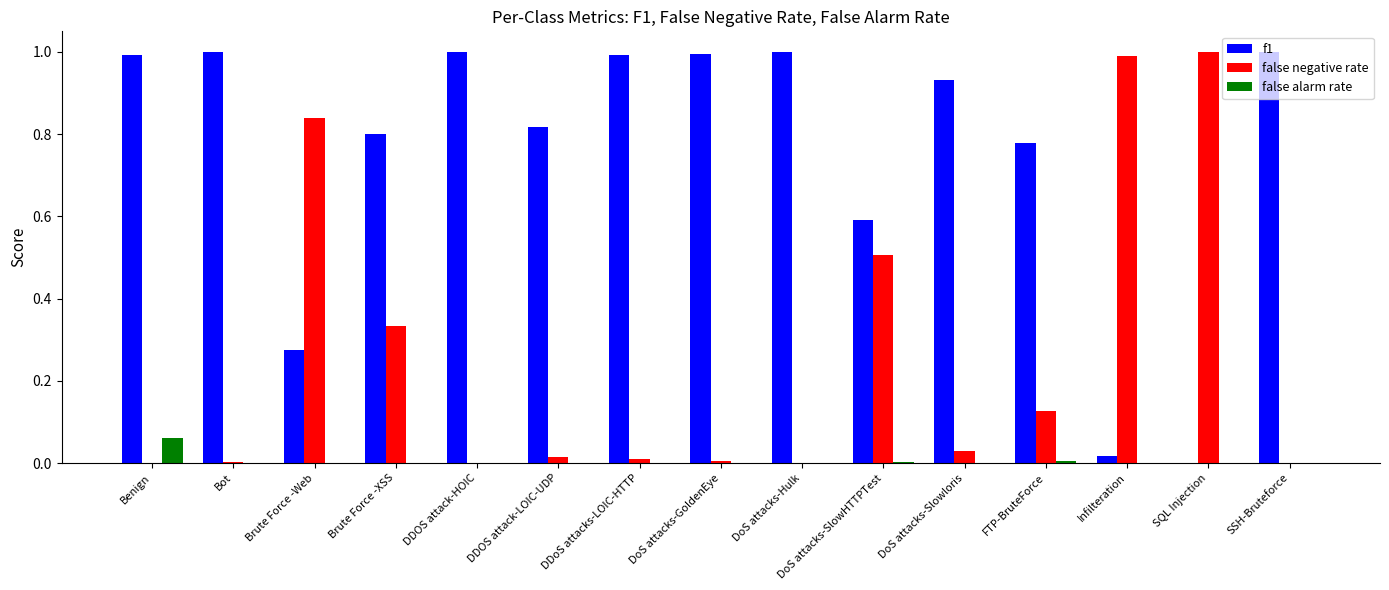

The value of f1 at Brute Force -XSS is 0.3. True or false?

False